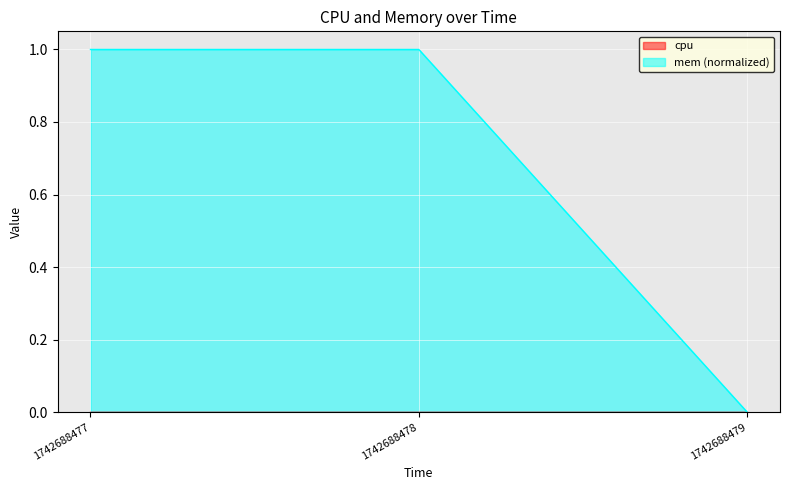

Which label corresponds to the largest value in the chart?

1742688477